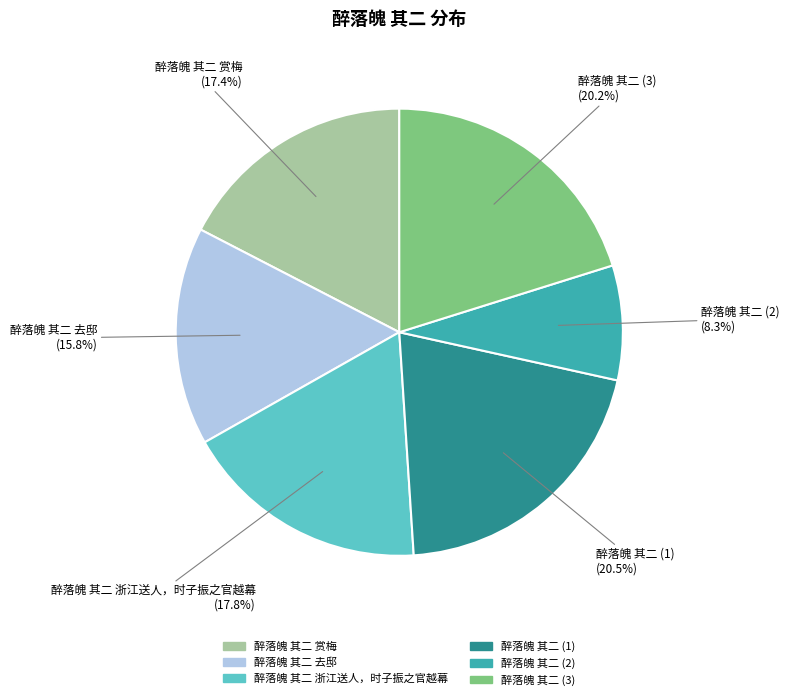

Is there any slice that represents more than half of the pie?

No